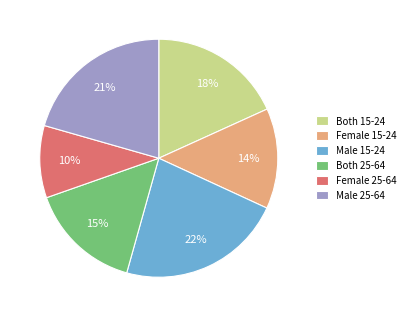

Which slice is the largest?

Male 15-24